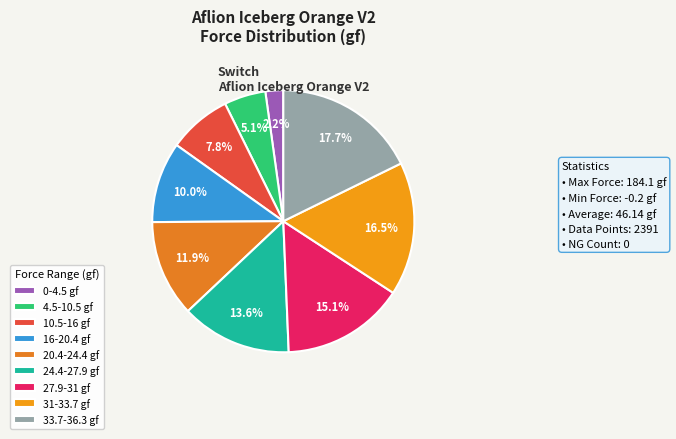

What is the smallest slice in the pie chart?

0-4.5 gf